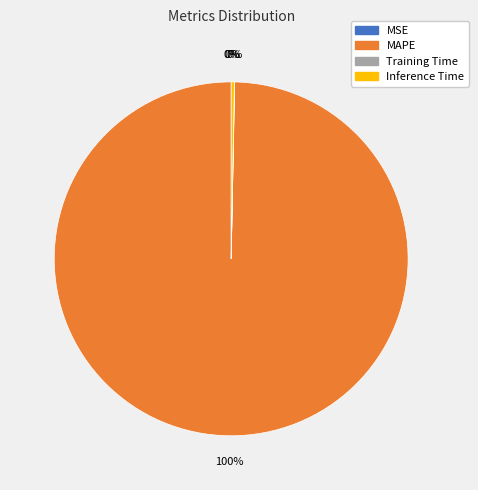

Is the sum of Inference Time and MAPE greater than half?

Yes